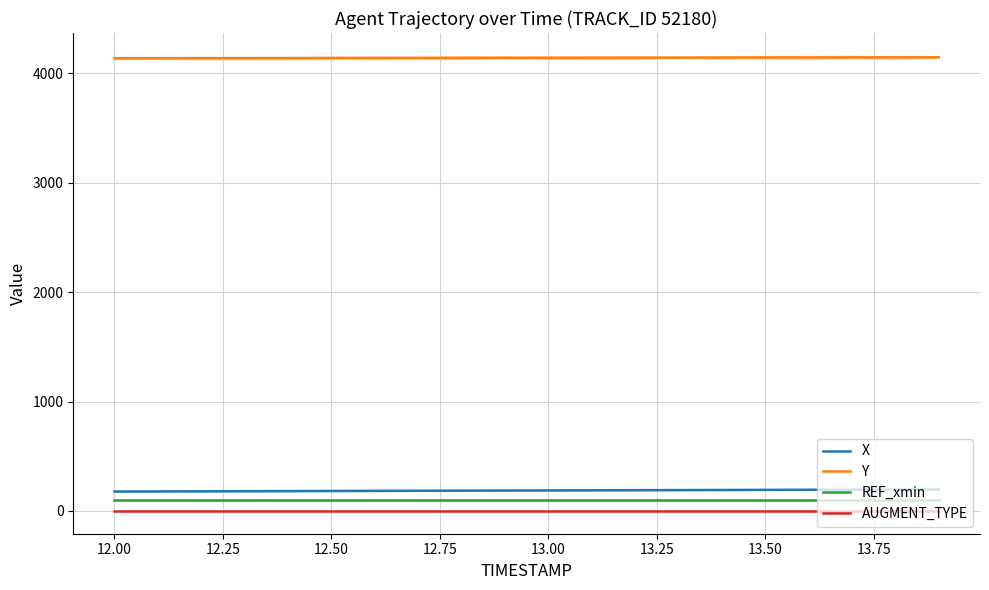

True or false: REF_xmin has more than 0 points higher than both neighbors.

False